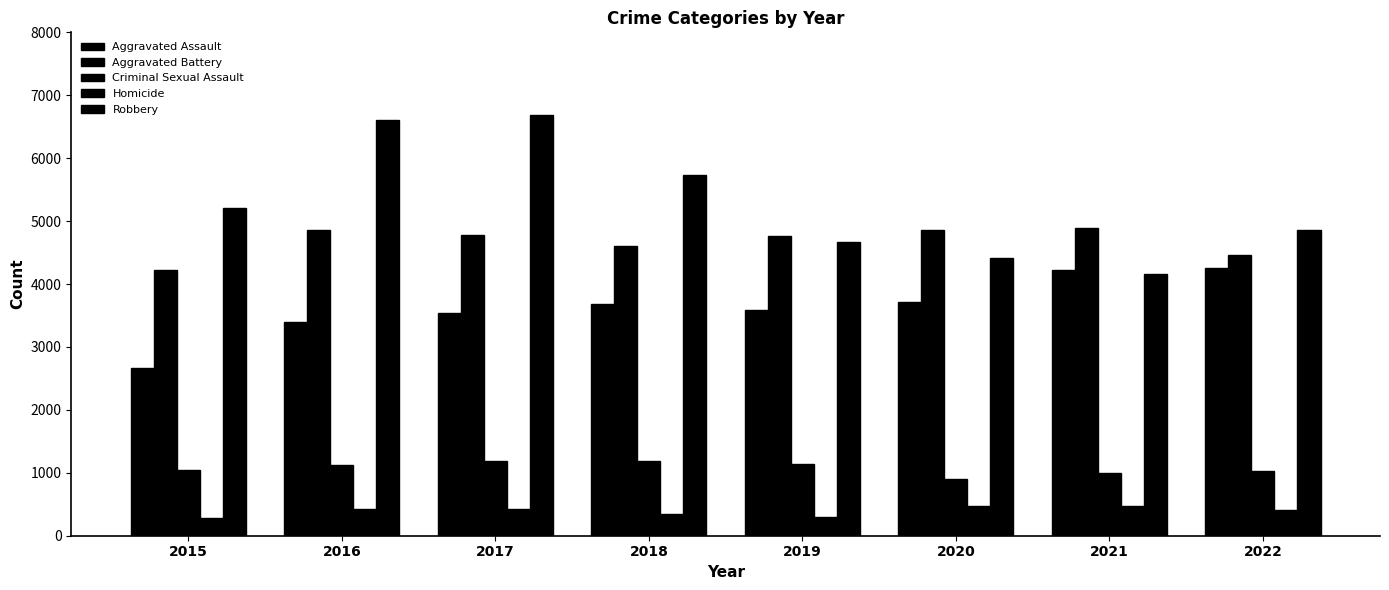

Reading left to right, list all the values displayed in this chart.

Aggravated Assault: 2015=2668	2016=3394	2017=3542	2018=3680	2019=3592	2020=3708	2021=4215	2022=4251
Aggravated Battery: 2015=4226	2016=4859	2017=4783	2018=4604	2019=4770	2020=4856	2021=4898	2022=4463
Criminal Sexual Assault: 2015=1040	2016=1130	2017=1184	2018=1186	2019=1146	2020=904	2021=1002	2022=1027
Homicide: 2015=285	2016=428	2017=422	2018=352	2019=301	2020=470	2021=480	2022=407
Robbery: 2015=5202	2016=6614	2017=6689	2018=5726	2019=4667	2020=4415	2021=4160	2022=4861